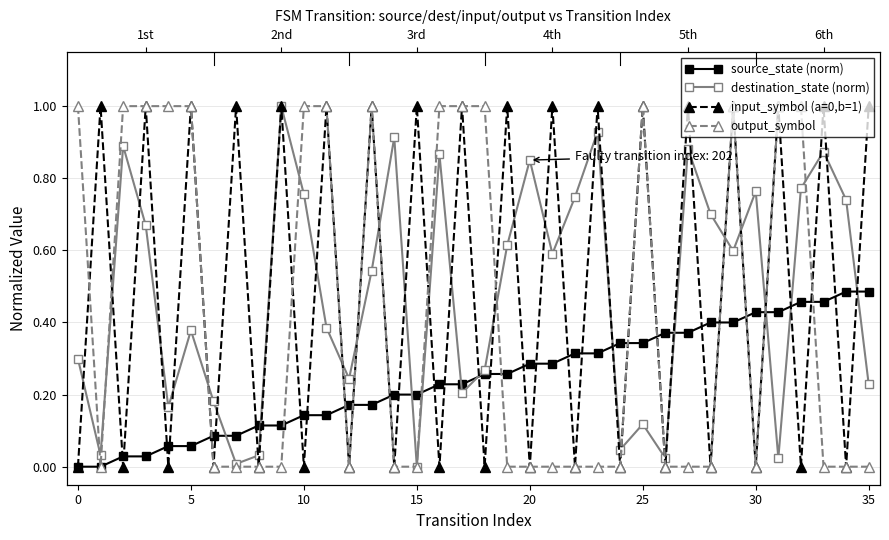

At which category is the sum across all series the highest?

29